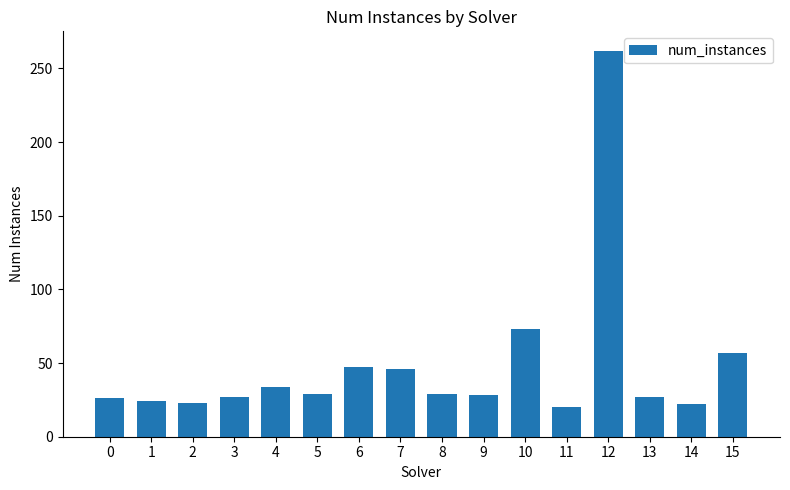

What is the minimum value shown in the chart?

20